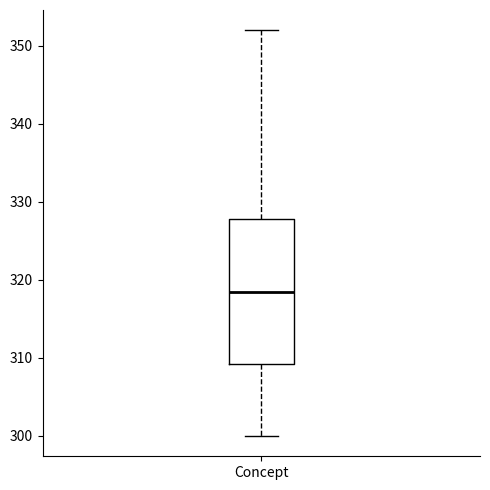

Read this box plot against the y-axis: the position of the median line, the range covered by the box, and the ends of both whiskers. The values are not printed on the chart, so give them approximately, as read against the axis.

median 319, box 309 to 328, whiskers 300 to 352